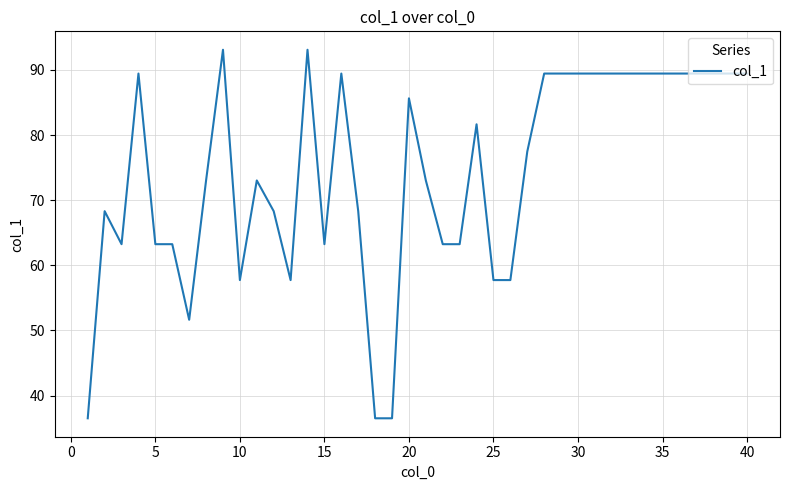

How many lines are shown in the chart?

1